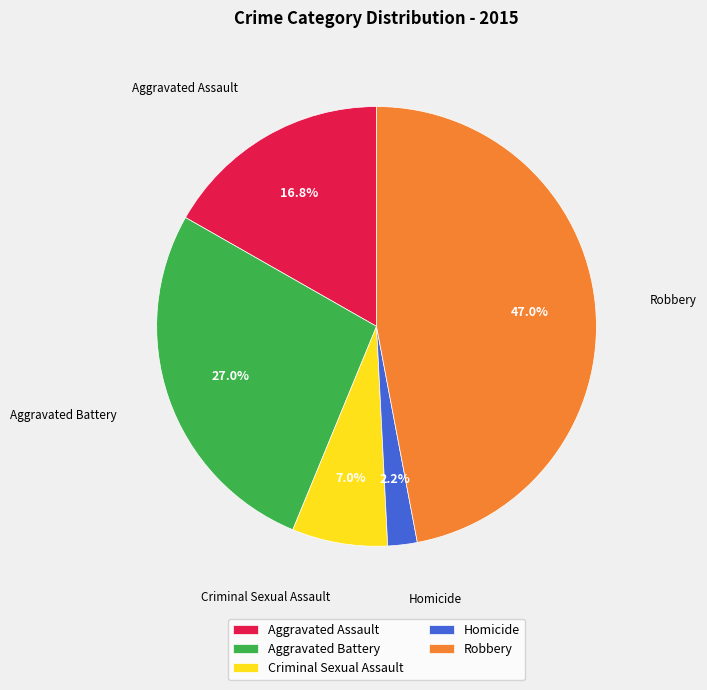

What is the largest slice in the pie chart?

Robbery